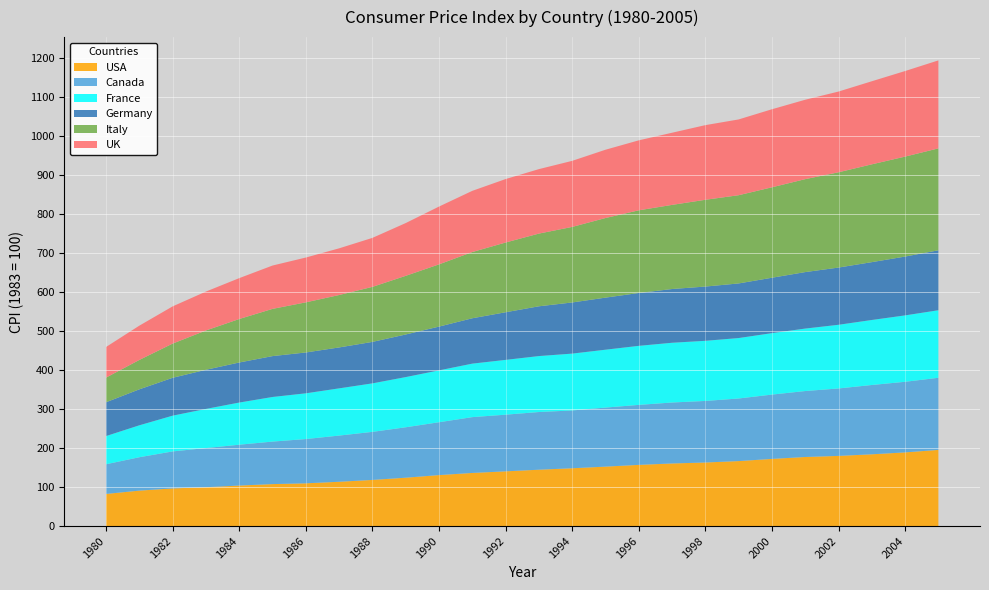

Reading left to right, extract all data points from this chart.

USA: 1980=82.4	1981=90.9	1982=96.5	1983=99.6	1984=103.9	1985=107.6	1986=109.6	1987=113.6	1988=118.3	1989=124.0	1990=130.7	1991=136.2	1992=140.3	1993=144.5	1994=148.2	1995=152.4	1996=156.9	1997=160.5	1998=163.0	1999=166.6	2000=172.2	2001=177.1	2002=179.9	2003=184.0	2004=188.9	2005=195.3
Canada: 1980=76.1	1981=85.6	1982=94.9	1983=100.4	1984=104.7	1985=109.0	1986=113.5	1987=118.4	1988=123.2	1989=129.3	1990=135.5	1991=143.1	1992=145.3	1993=147.9	1994=148.2	1995=151.4	1996=153.8	1997=156.3	1998=157.8	1999=160.5	2000=164.9	2001=169.1	2002=172.9	2003=177.7	2004=181.0	2005=184.9
France: 1980=72.3	1981=81.9	1982=91.7	1983=100.4	1984=108.1	1985=114.4	1986=117.3	1987=121.1	1988=124.4	1989=128.7	1990=133.0	1991=137.2	1992=140.5	1993=143.5	1994=145.8	1995=148.4	1996=151.4	1997=153.2	1998=154.2	1999=155.0	2000=157.6	2001=160.2	2002=163.3	2003=166.7	2004=170.3	2005=173.2
Germany: 1980=86.7	1981=92.2	1982=97.1	1983=100.3	1984=102.7	1985=104.8	1986=104.7	1987=104.9	1988=106.3	1989=109.2	1990=112.2	1991=116.3	1992=122.1	1993=127.6	1994=131.1	1995=133.5	1996=135.5	1997=137.8	1998=139.1	1999=140.0	2000=142.0	2001=144.8	2002=146.7	2003=148.3	2004=150.8	2005=153.7
Italy: 1980=63.2	1981=75.4	1982=87.7	1983=100.8	1984=111.5	1985=121.1	1986=128.5	1987=134.4	1988=141.1	1989=150.4	1990=159.6	1991=169.8	1992=178.8	1993=186.4	1994=193.7	1995=204.1	1996=212.0	1997=215.7	1998=222.5	1999=226.2	2000=231.9	2001=238.3	2002=244.3	2003=250.8	2004=256.3	2005=261.3
UK: 1980=78.5	1981=87.9	1982=95.4	1983=99.8	1984=104.8	1985=111.1	1986=114.9	1987=119.7	1988=125.6	1989=135.3	1990=148.2	1991=156.9	1992=162.7	1993=165.3	1994=169.4	1995=175.1	1996=179.4	1997=185.0	1998=191.4	1999=194.3	2000=200.1	2001=203.6	2002=207.0	2003=213.0	2004=219.4	2005=225.6